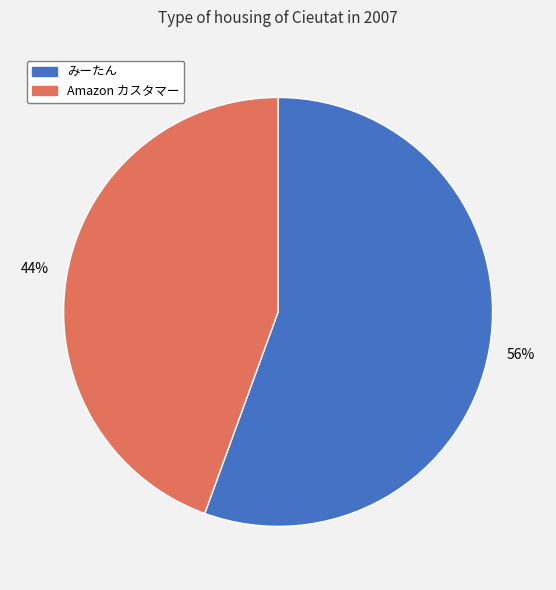

Which slice is the largest?

みーたん